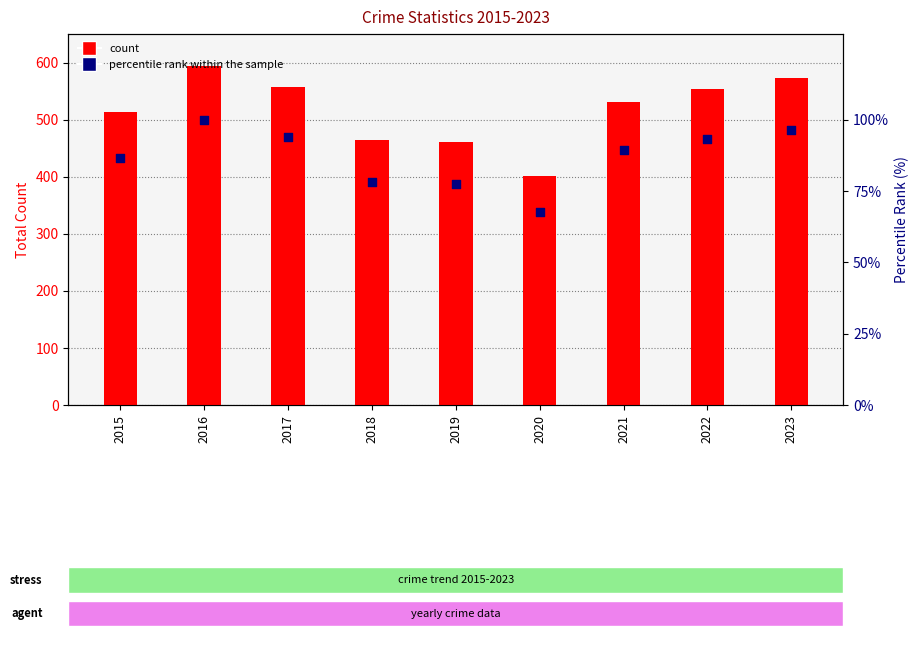

Is the value of count at 2018 greater than the value of percentile rank within the sample at 2017?

Yes